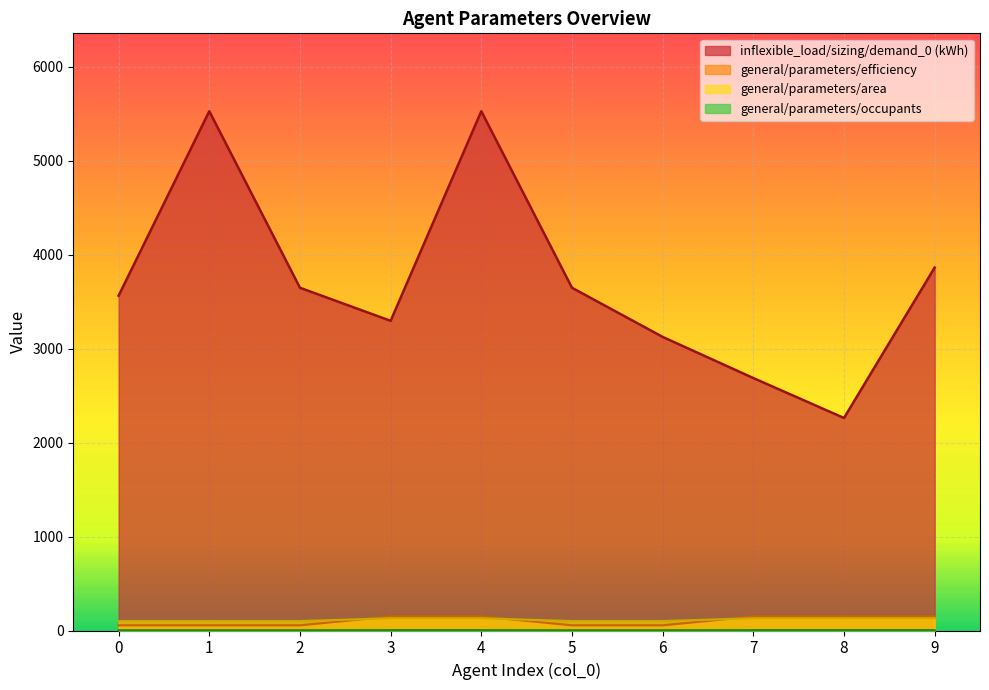

How many distinct data groups are displayed?

4